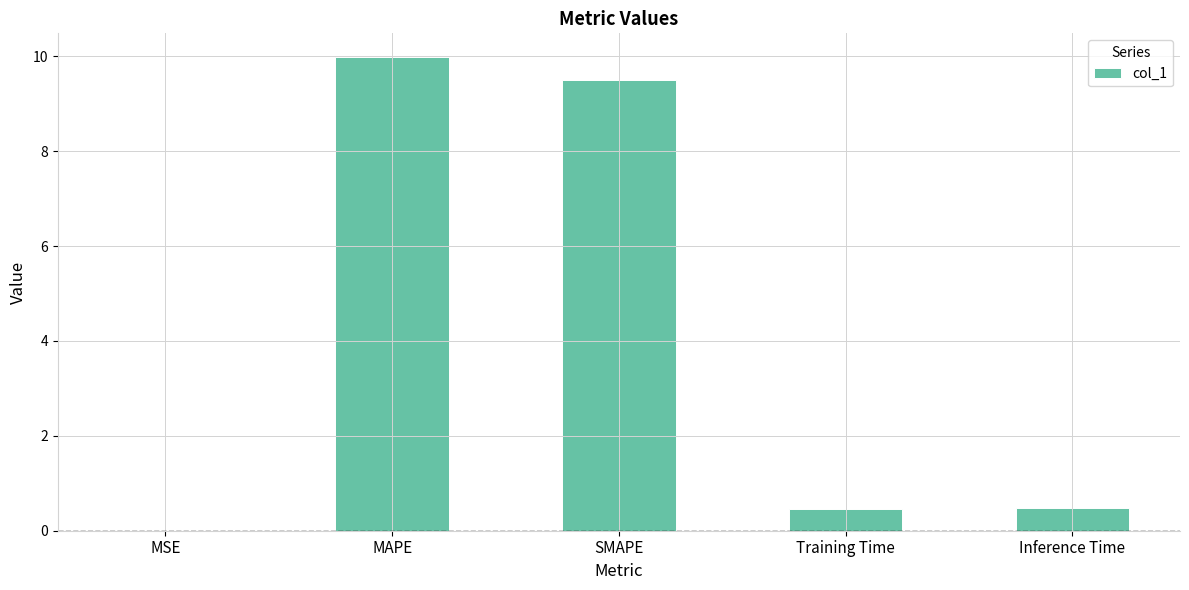

At which category does the chart reach its peak across all series?

MAPE